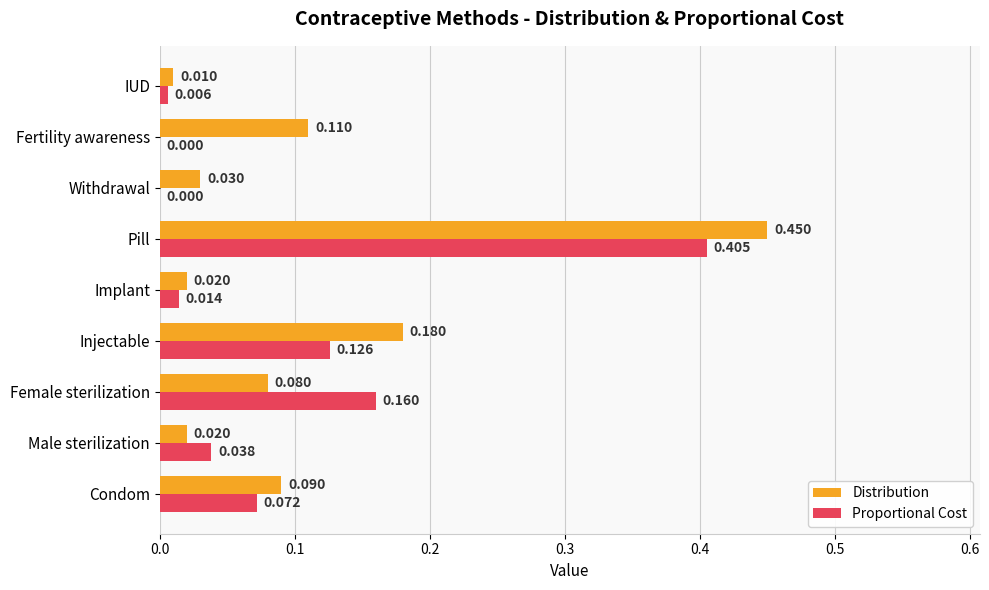

At which category is the sum across all series the highest?

Pill